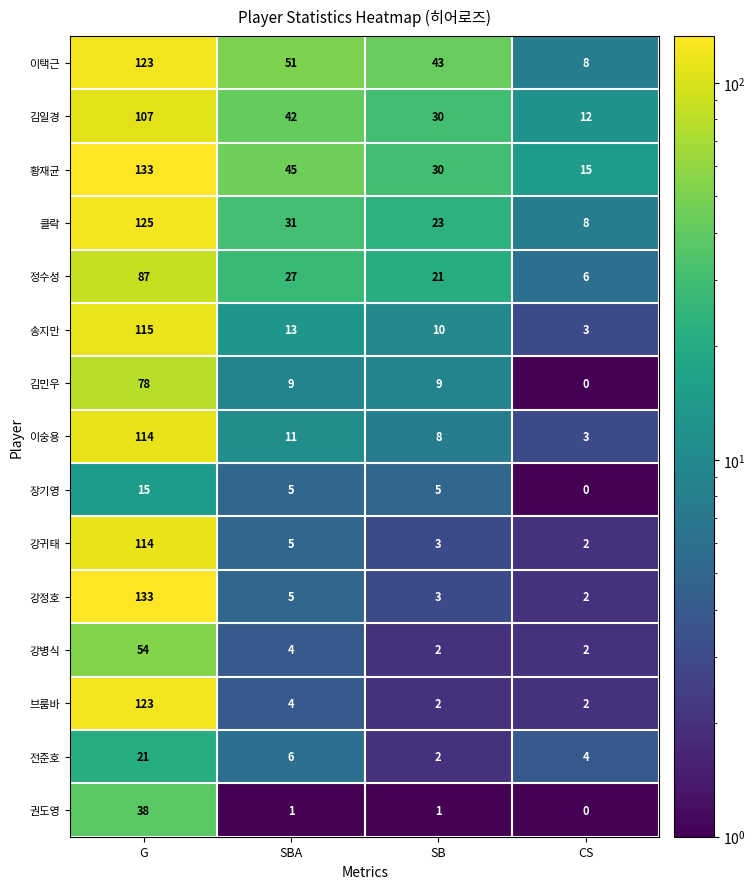

At which label does 이숭용 first exceed 11?

G